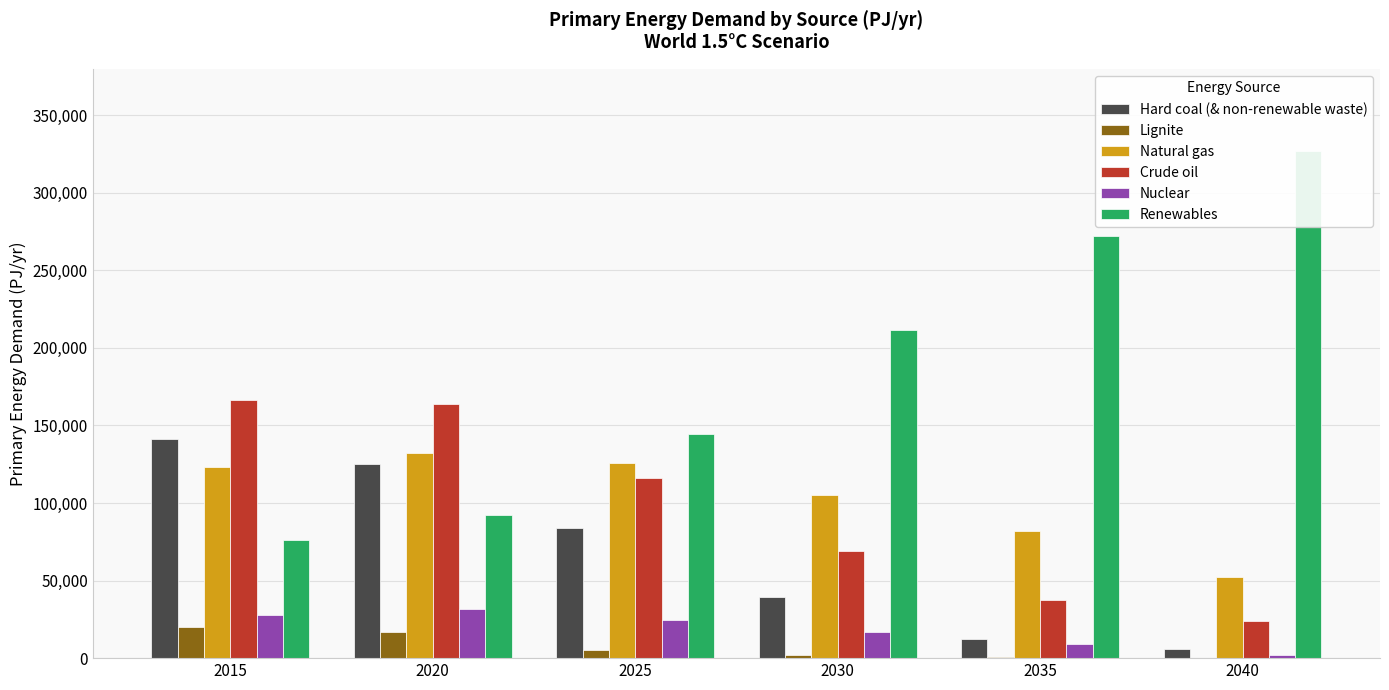

How many data points in Renewables are above 211320?

3